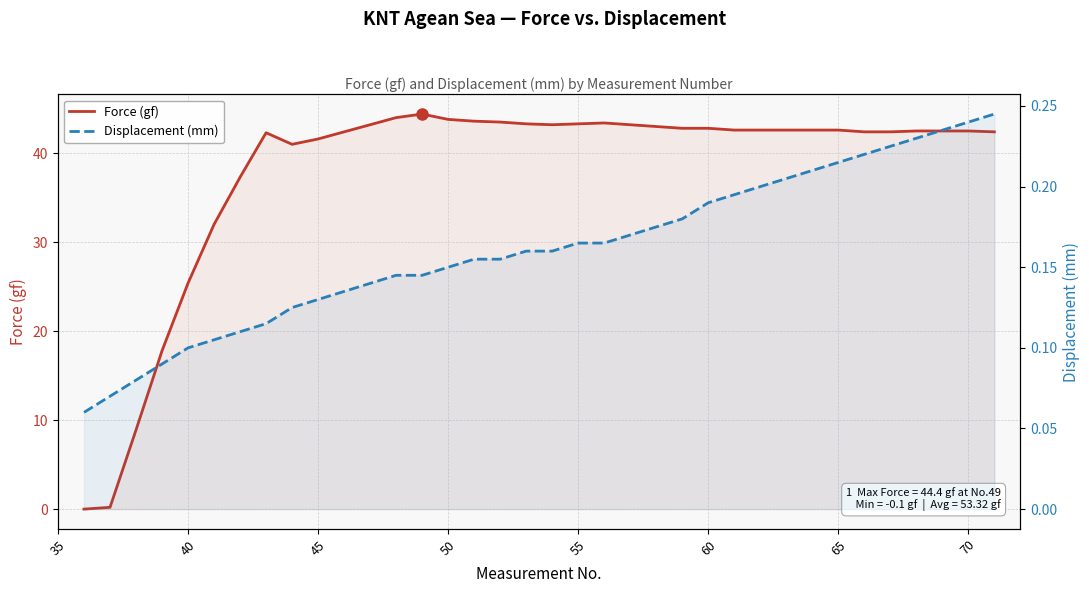

What is the sum of all Displacement (mm) values?

5.8